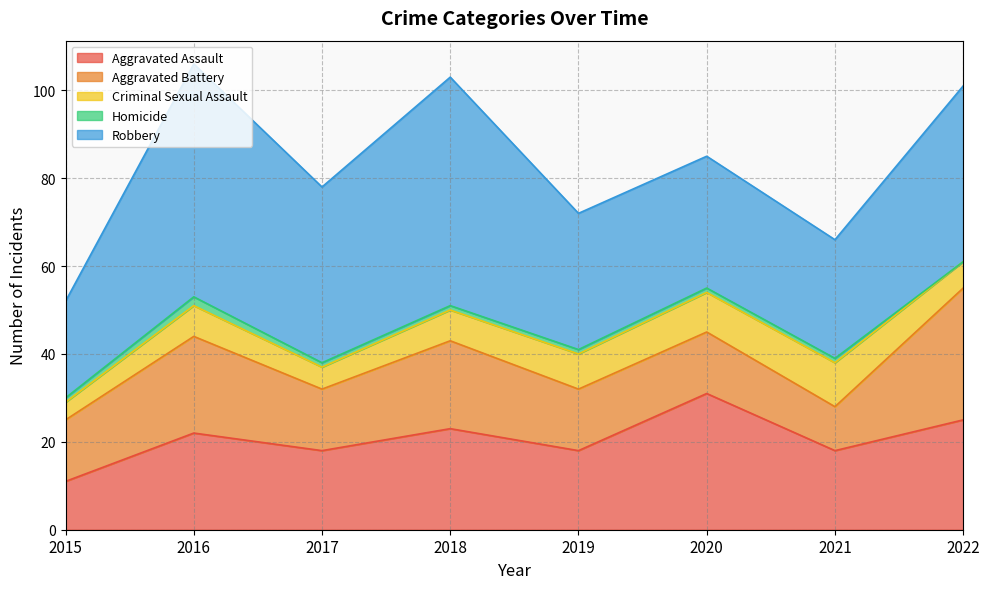

What is the sum of all Homicide values?

8